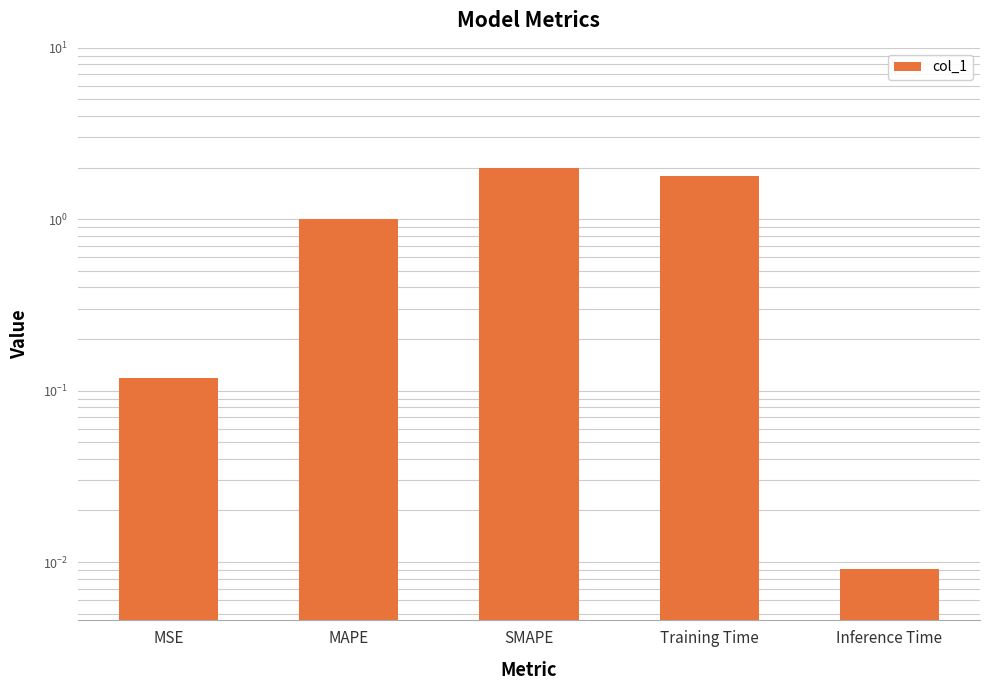

What position from the right is Training Time?

2